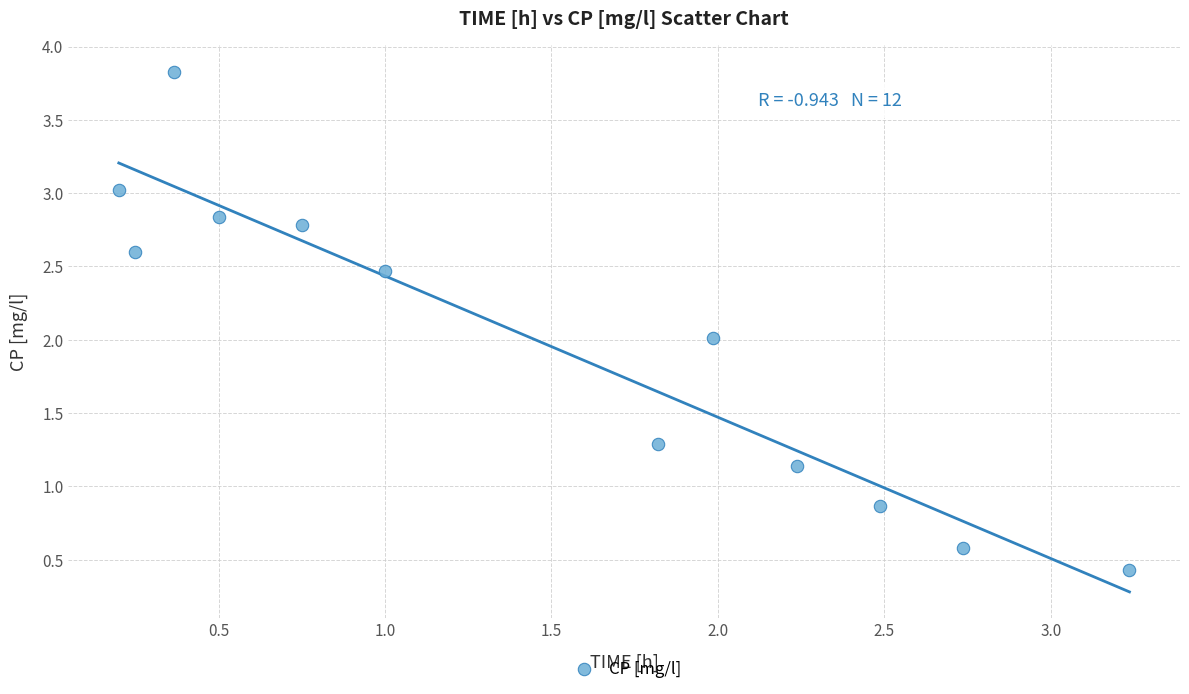

What is the average Y value?

2.0